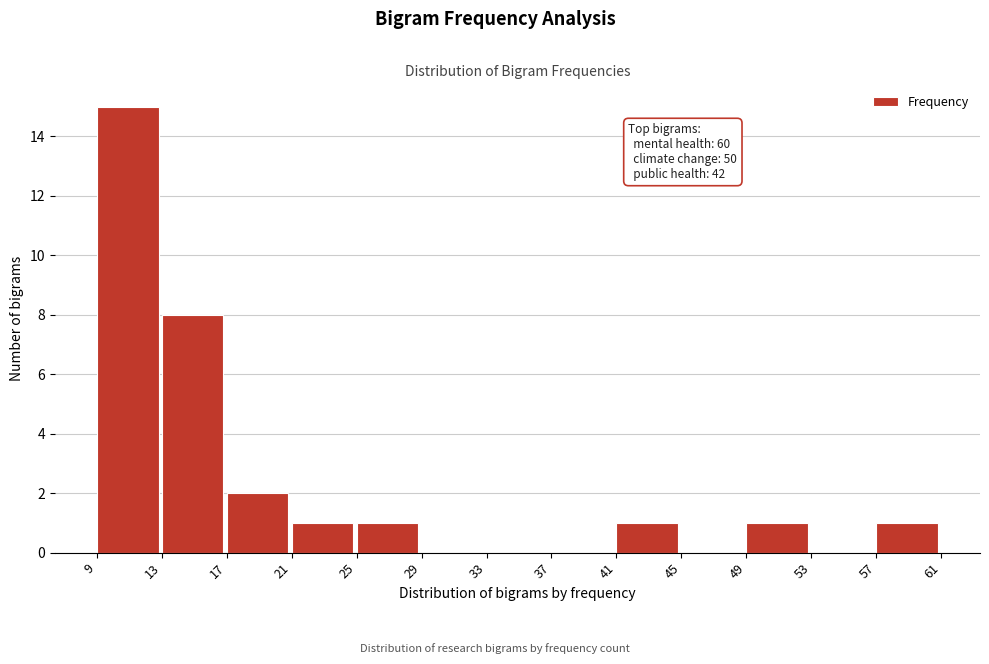

Which range on the x-axis has the tallest bar?

9 to 13